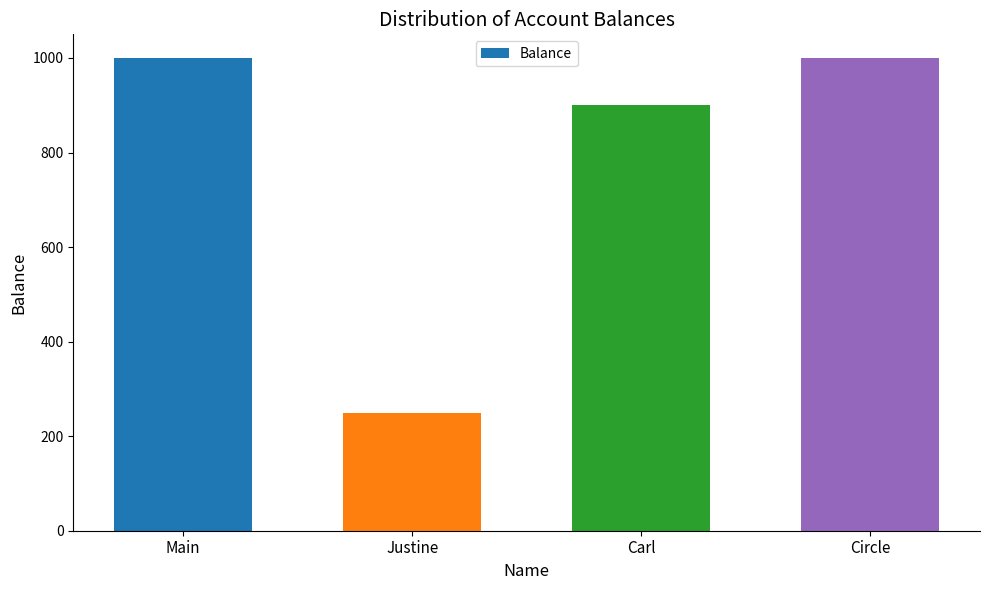

What is the difference between the values at Justine and Carl?

650